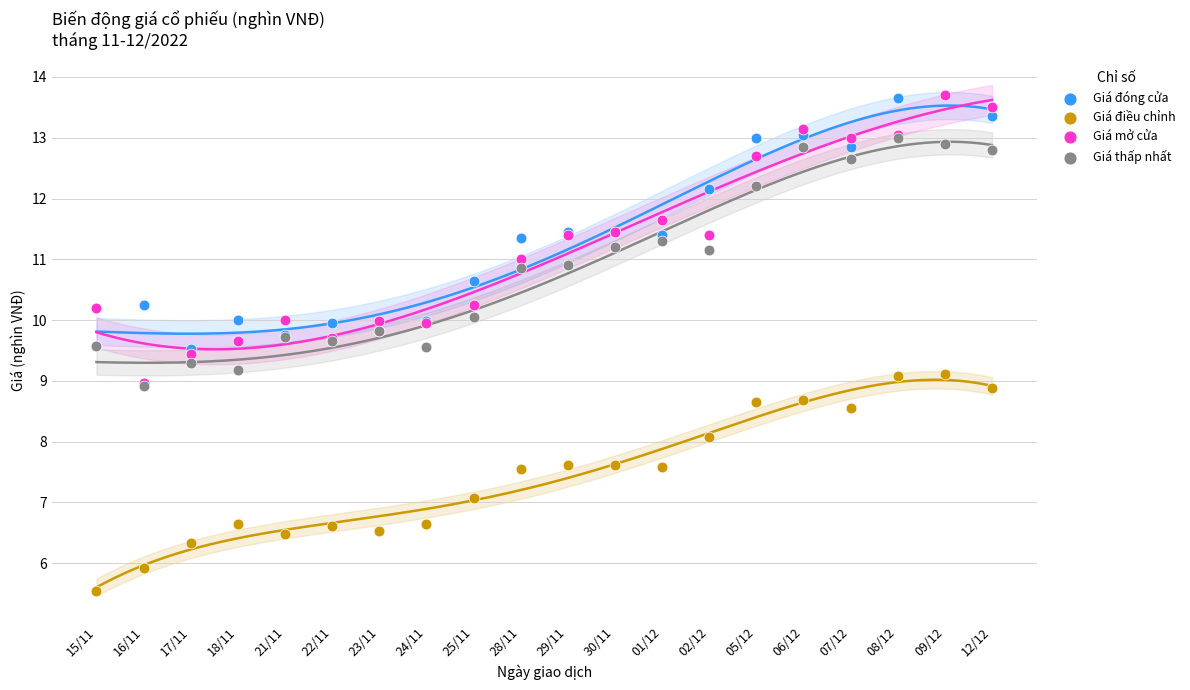

Which series reaches the maximum Y coordinate?

Giá đóng cửa